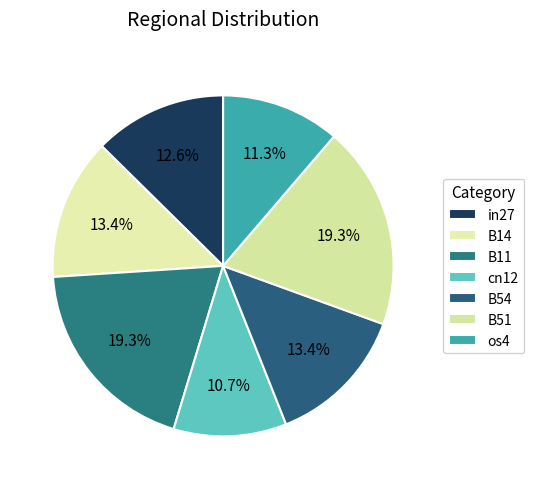

What percentage is the B51 slice, to the nearest percent?

19%